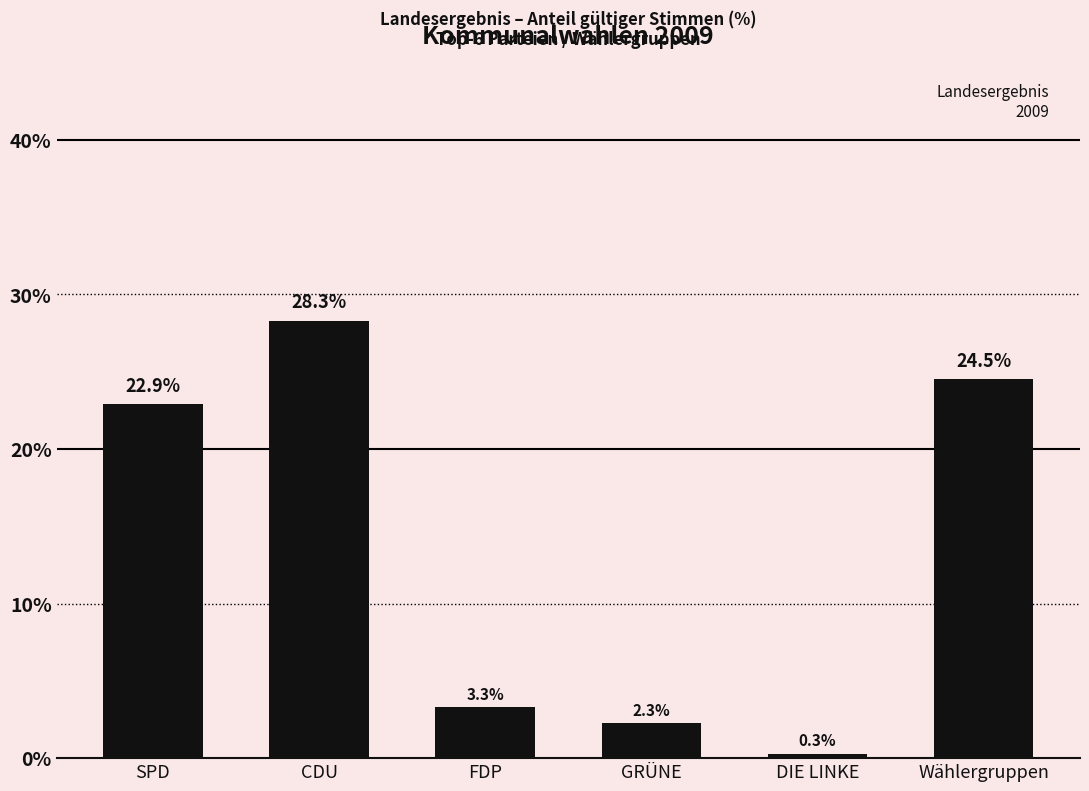

What is the ratio of the value at Wählergruppen to the value at GRÜNE?

10.7